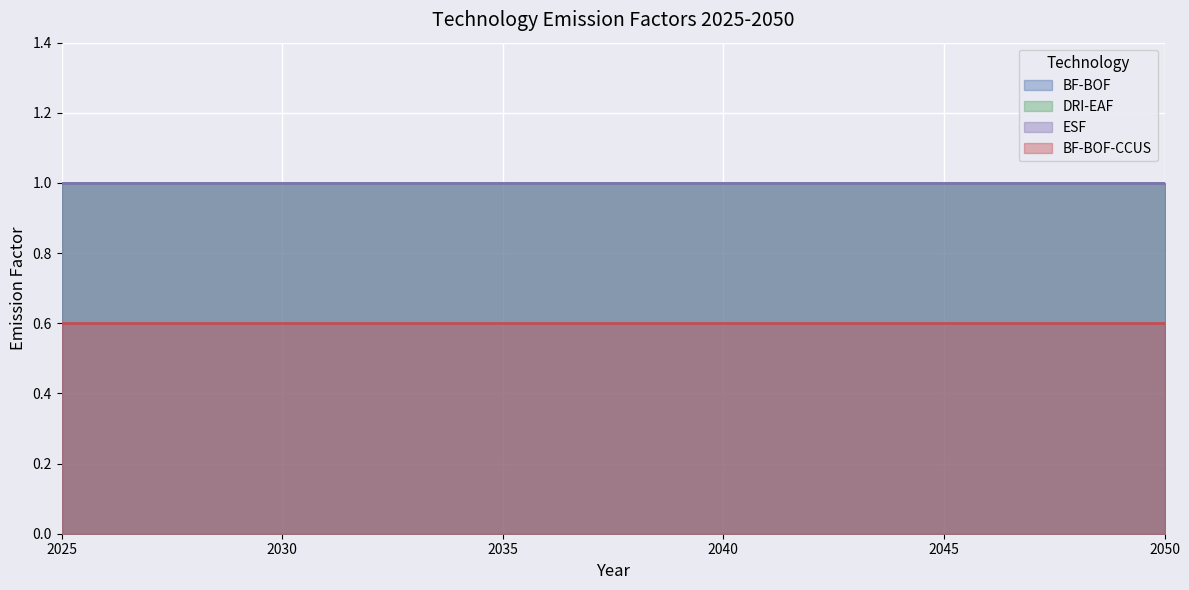

True or false: BF-BOF-CCUS and ESF cross at least once.

False